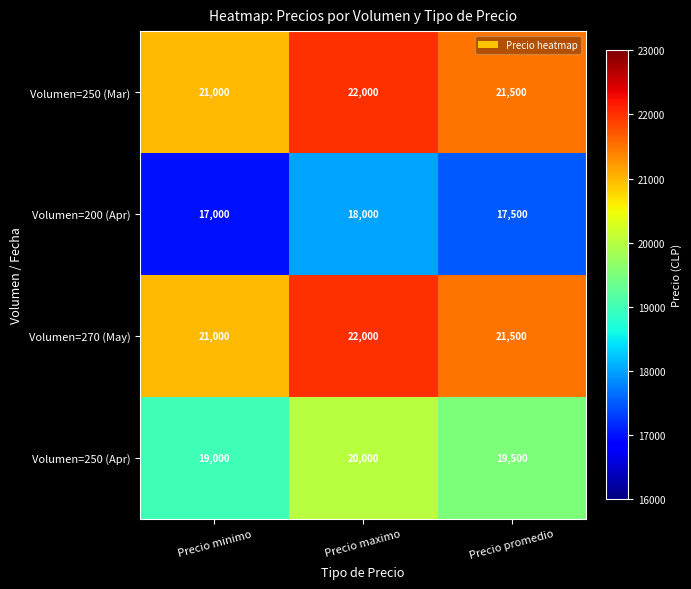

Is it true that Volumen=250 (Apr) equals 6407 at Precio minimo?

False